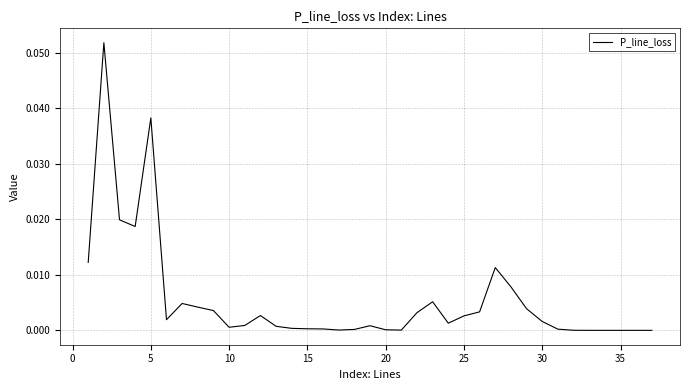

The chart shows a value of 0.0 at 15. True or false?

True